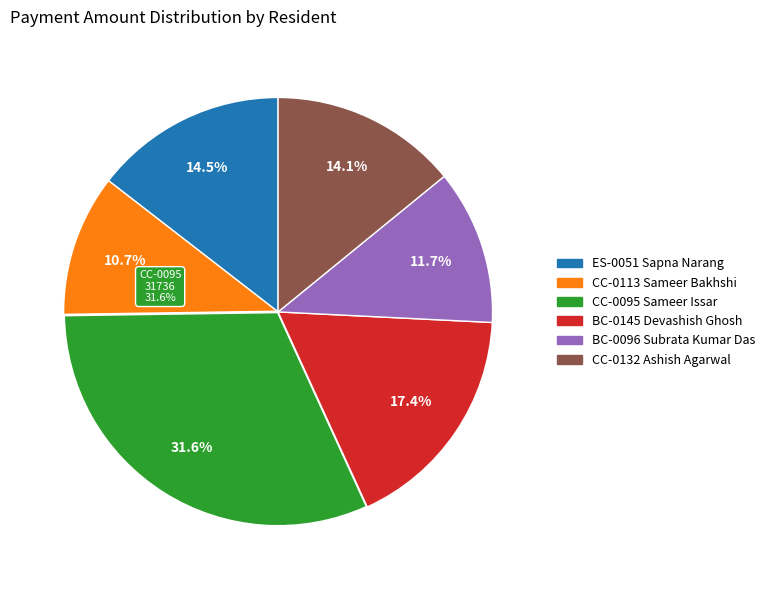

To the nearest percent, what portion does BC-0096 Subrata Kumar Das represent?

12%